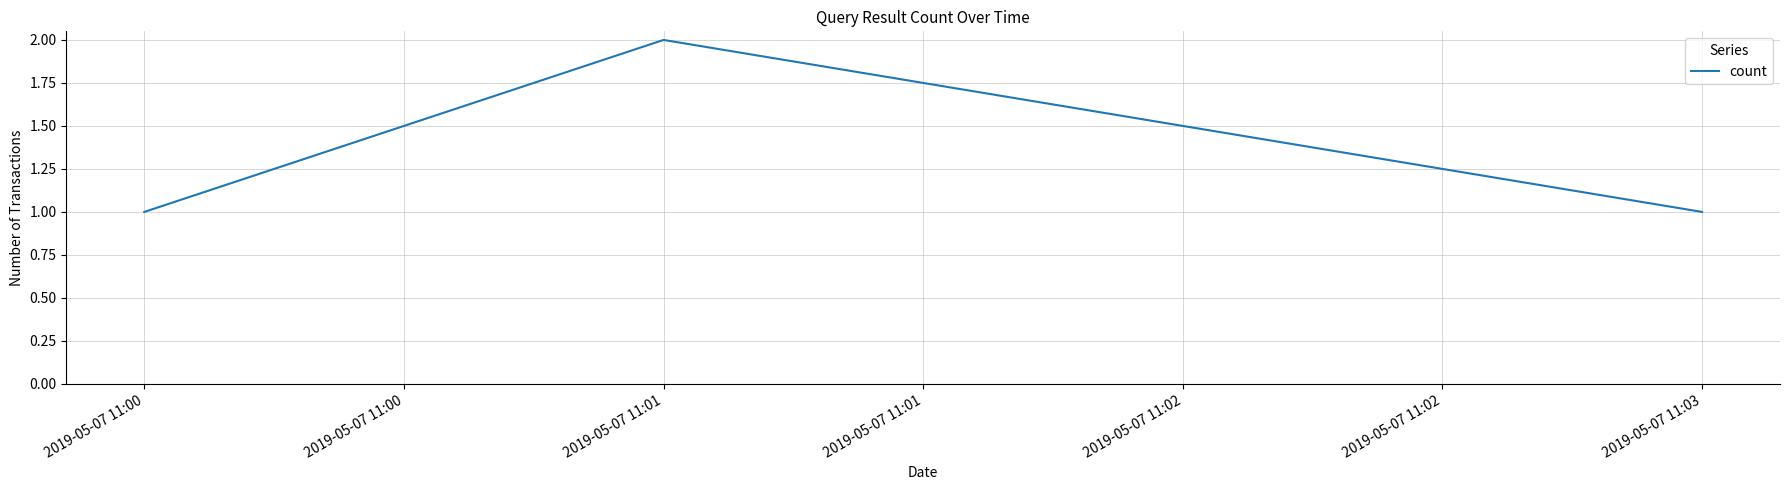

How many lines are shown in the chart?

1